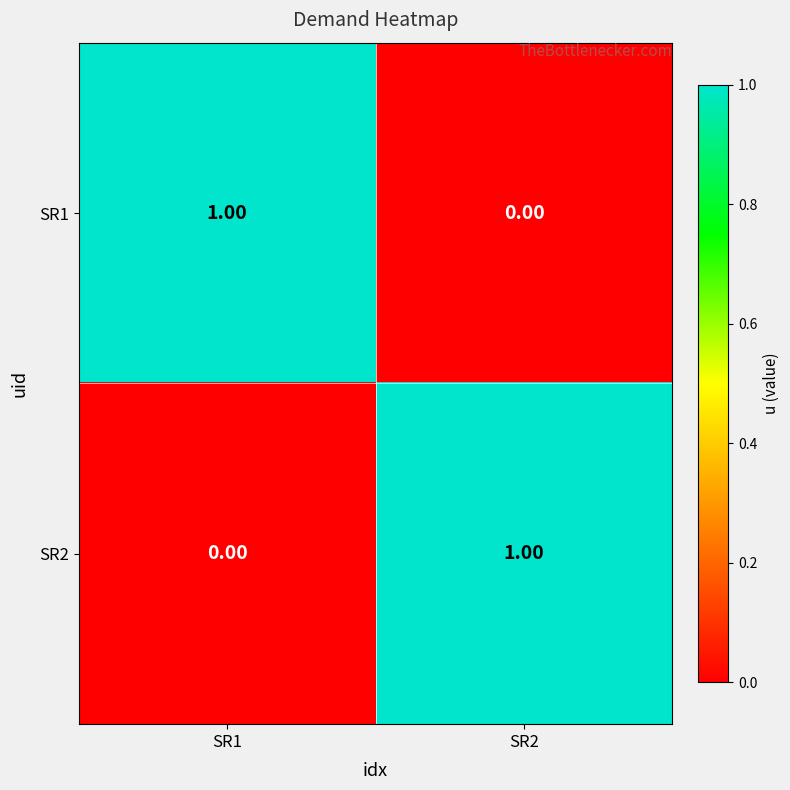

Rank the categories by SR2 value from highest to lowest.

SR2, SR1